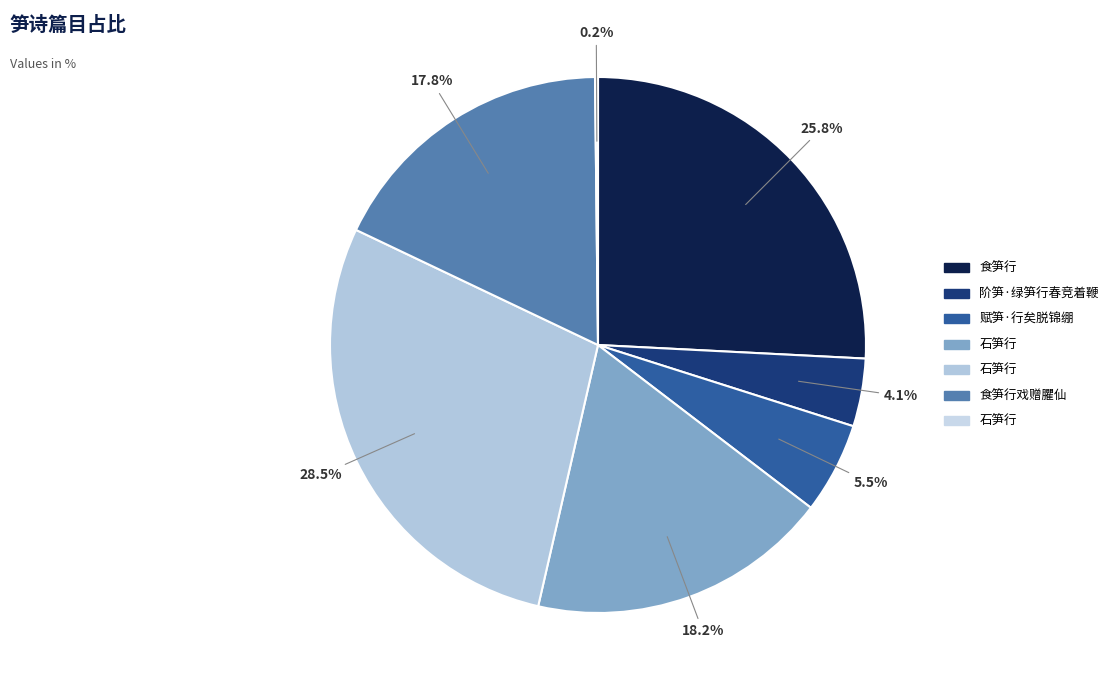

To the nearest percent, what is the difference between the largest and smallest slice percentages?

28%